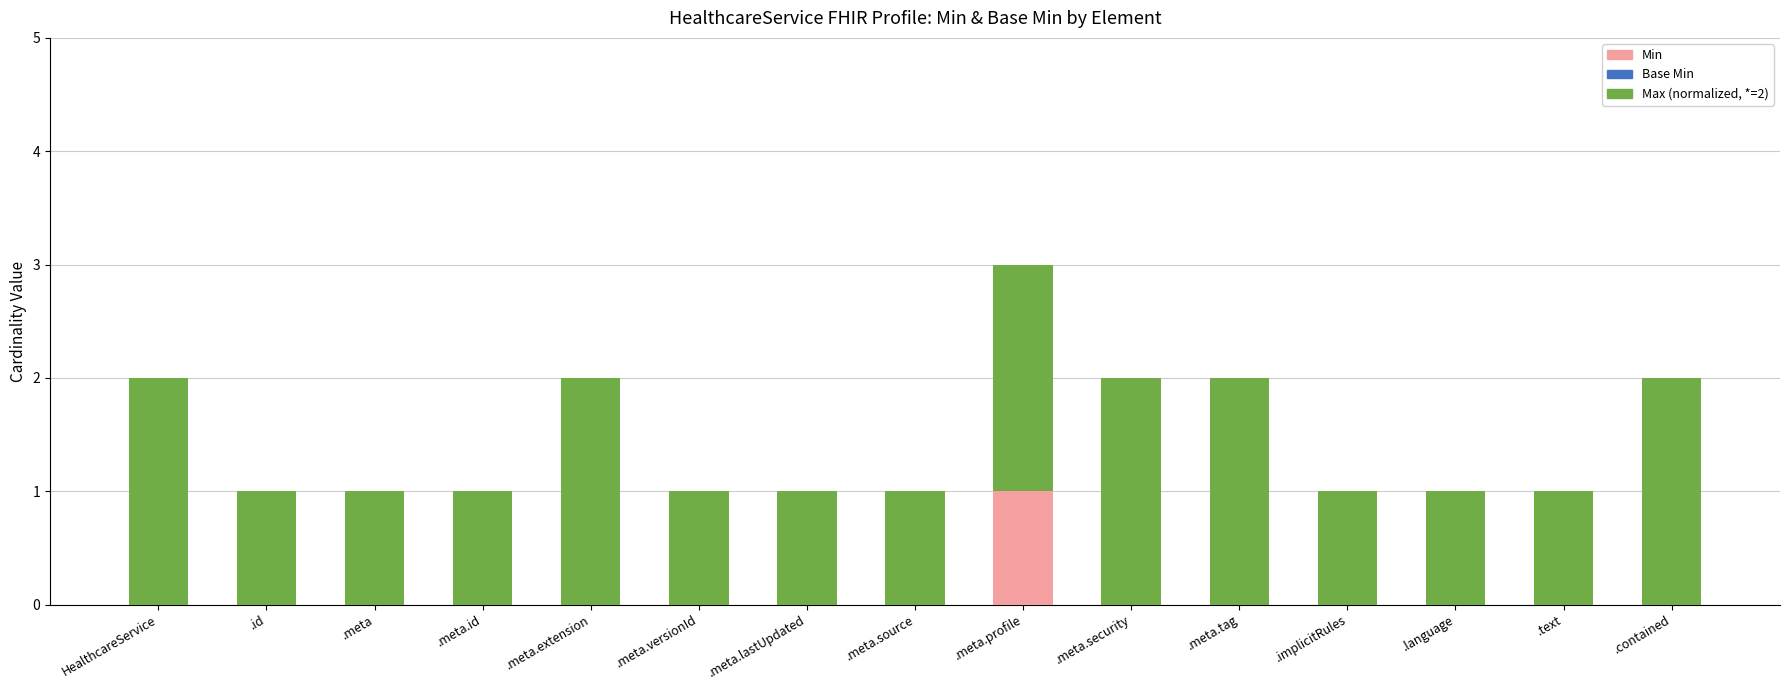

At which category is the sum across all series the highest?

.meta.profile